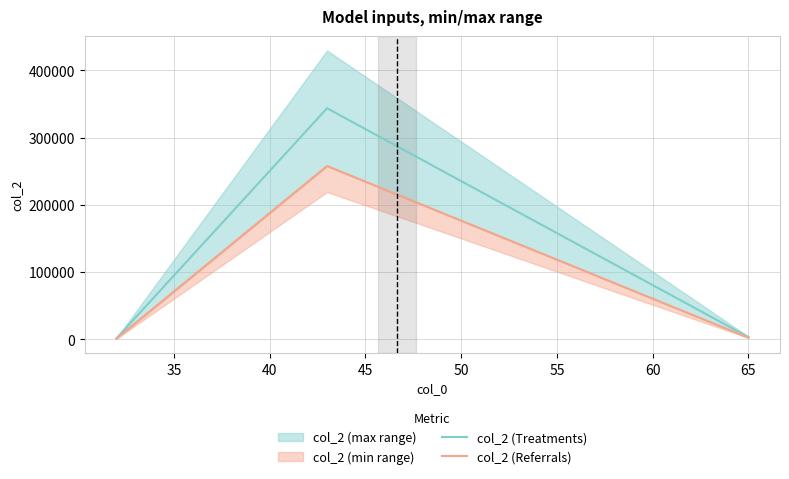

How many data points in col_2 (Referrals) are above 2415?

2